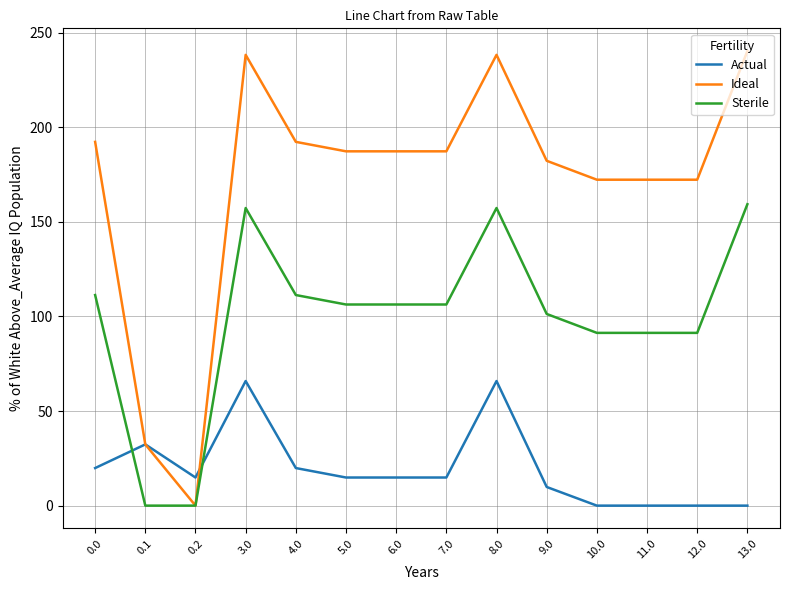

What are all the series names shown in the legend?

Actual, Ideal, Sterile